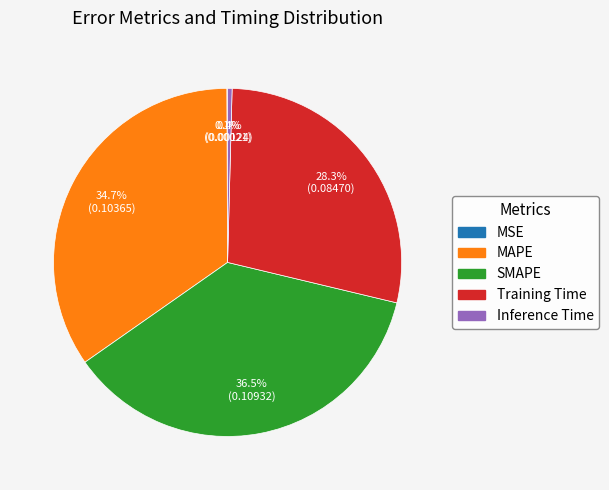

How much of the chart is everything except Training Time?

71.7%